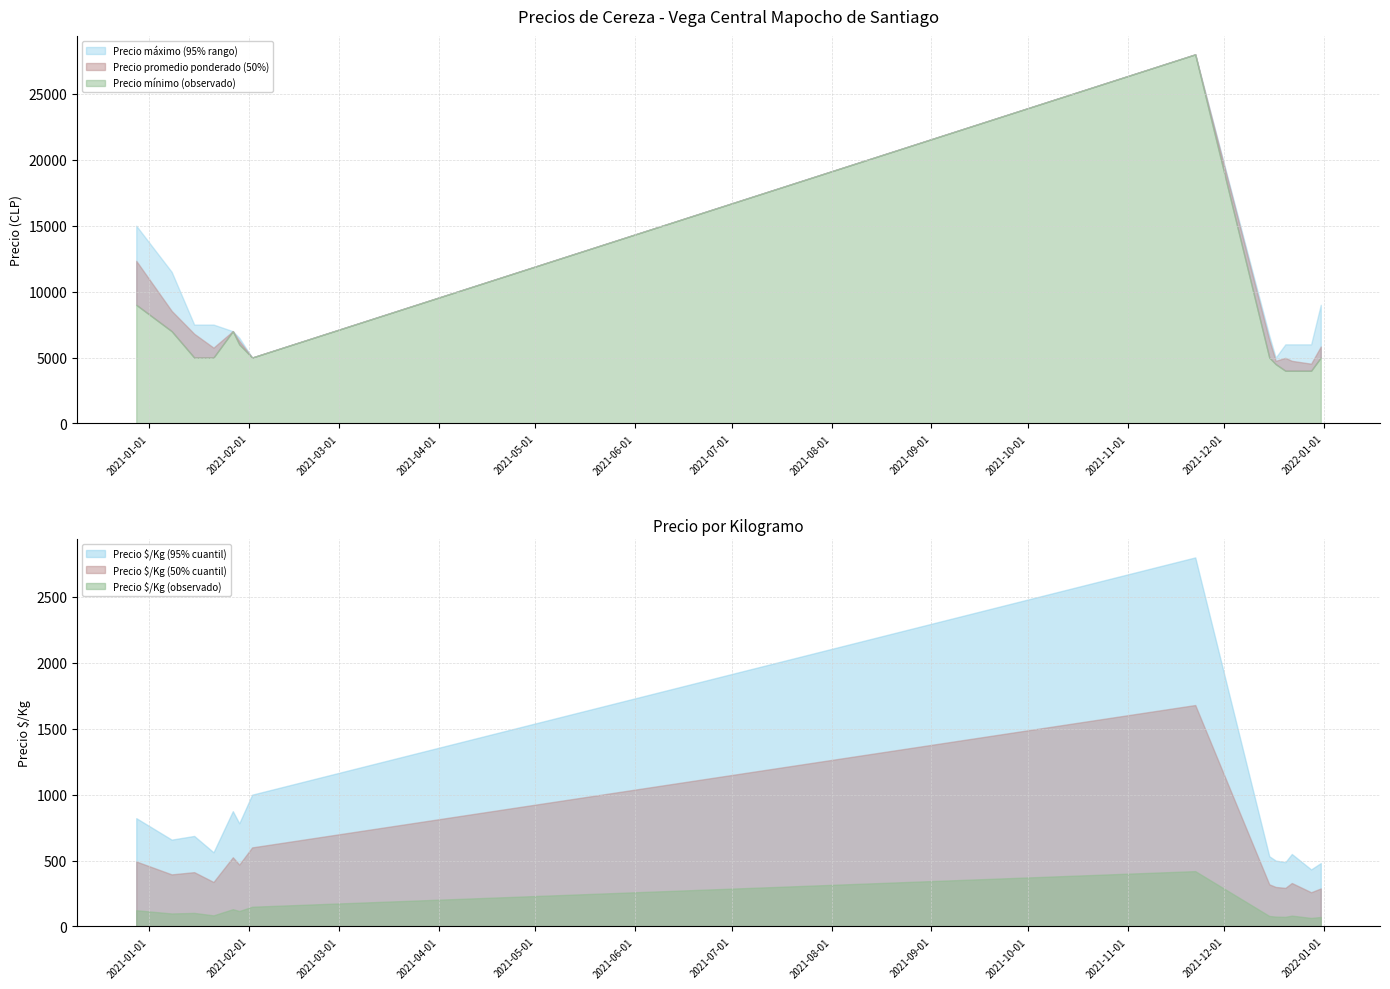

Rank the series at 2021-01-08 from lowest to highest value.

Precio $/Kg, Precio minimo, Precio promedio ponderado, Precio maximo